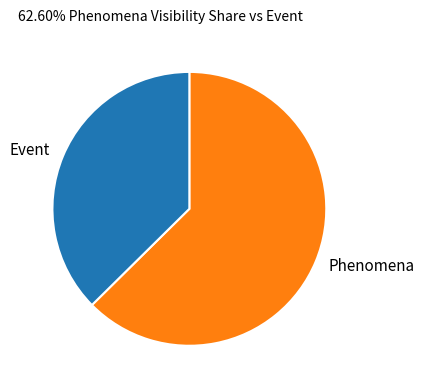

Is it true that Phenomena is 63% of the pie?

True